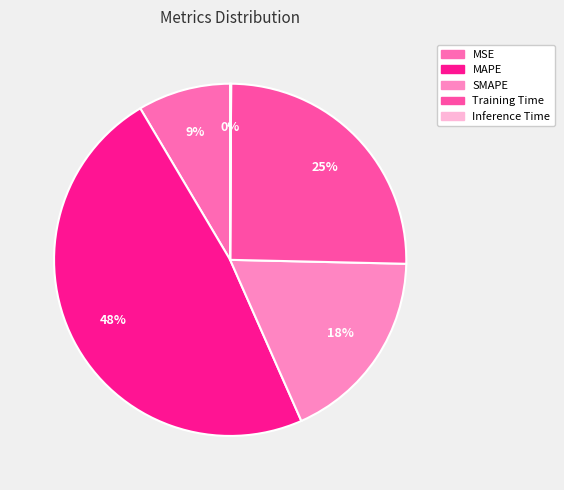

To the nearest percent, what is the average slice percentage?

20%